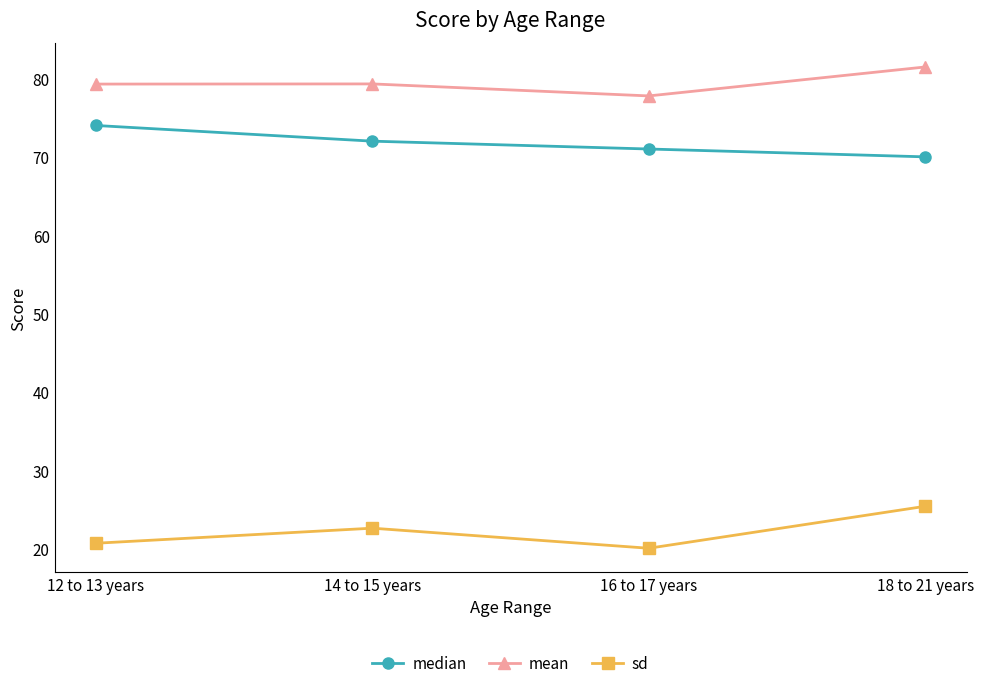

True or false: mean and median intersect in this chart.

False